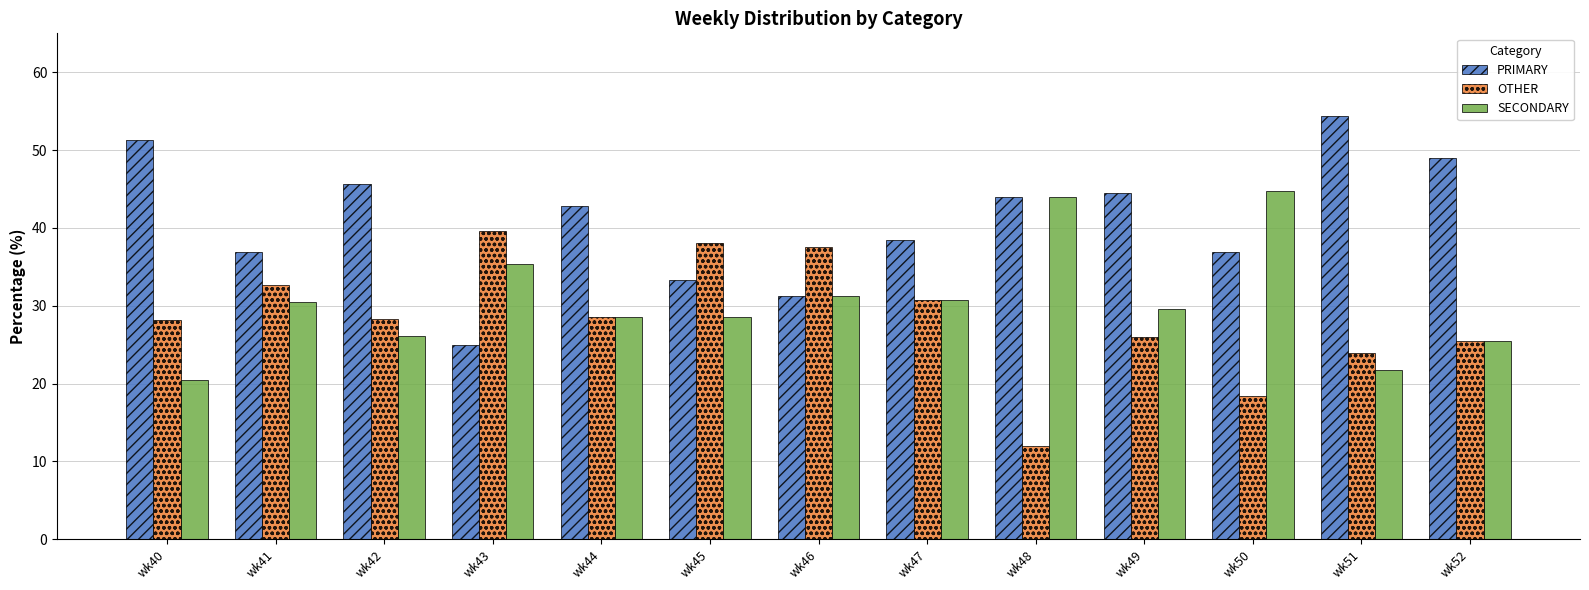

List the series in order of their peak value, highest first.

PRIMARY, SECONDARY, OTHER